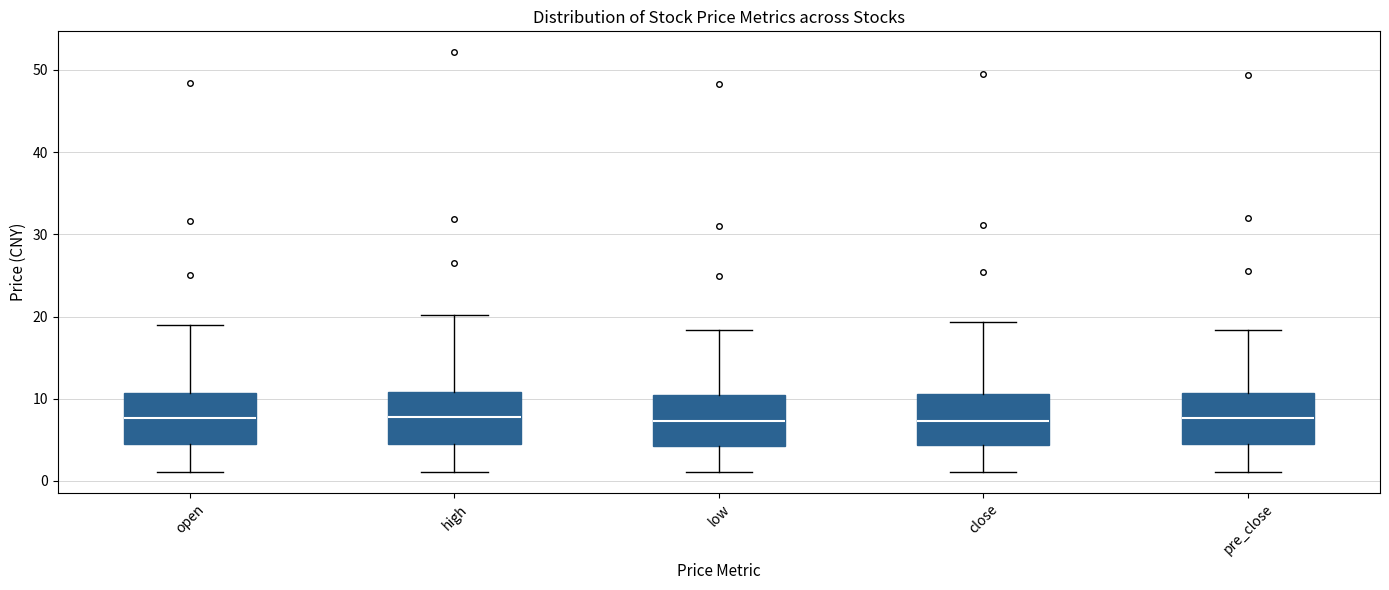

Reading left to right, read every box against the y-axis: the position of its median line, the range the box covers, and the ends of its whiskers. The values are not printed on the chart, so give them approximately, as read against the axis.

open: median 8, box 5 to 11, whiskers 1 to 19
high: median 8, box 5 to 11, whiskers 1 to 20
low: median 7, box 4 to 10, whiskers 1 to 18
close: median 7, box 4 to 11, whiskers 1 to 19
pre_close: median 8, box 5 to 11, whiskers 1 to 18